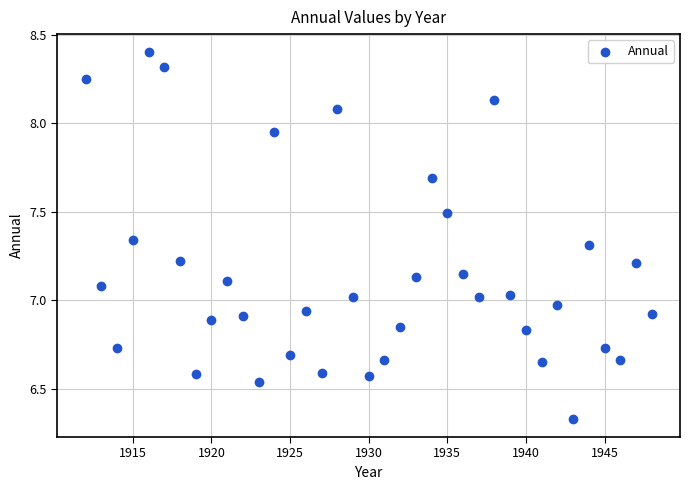

What is the range of X values (max minus min)?

36.0